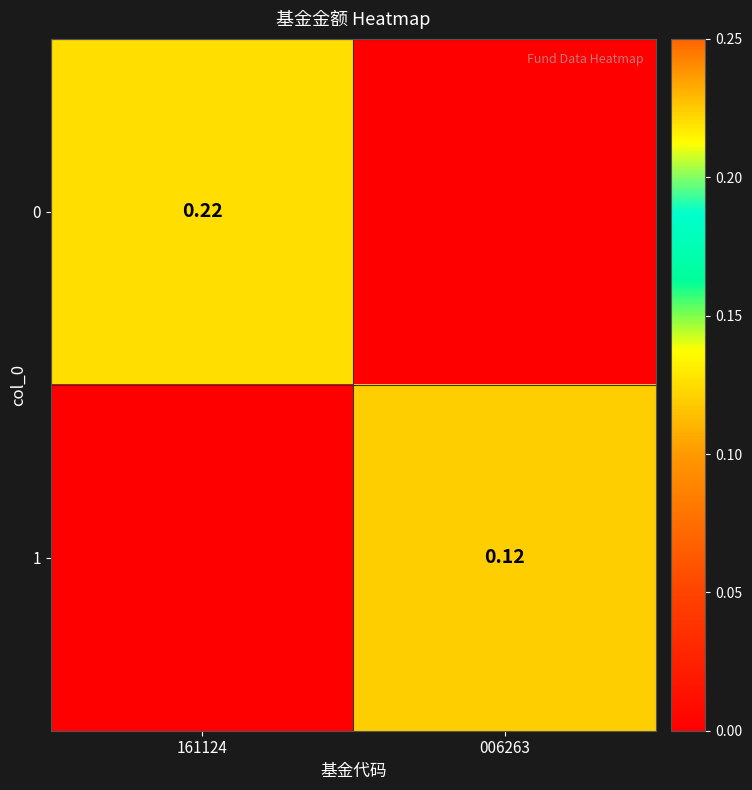

How many 1 values are between 0 and 1?

2